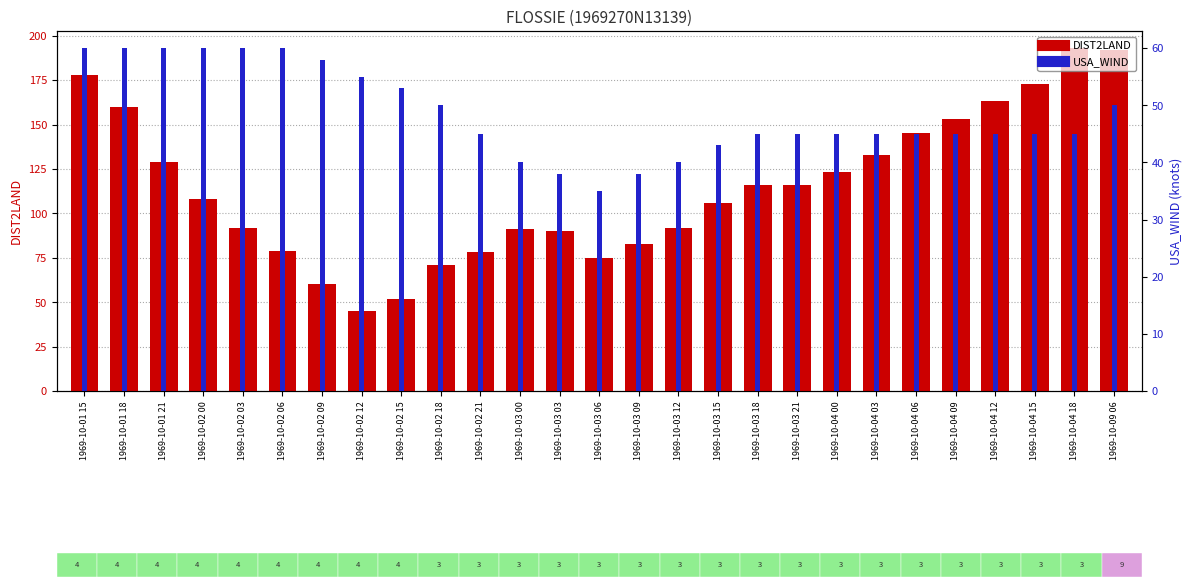

Where is USA_WIND nearest to the value 47?

1969-10-02 21